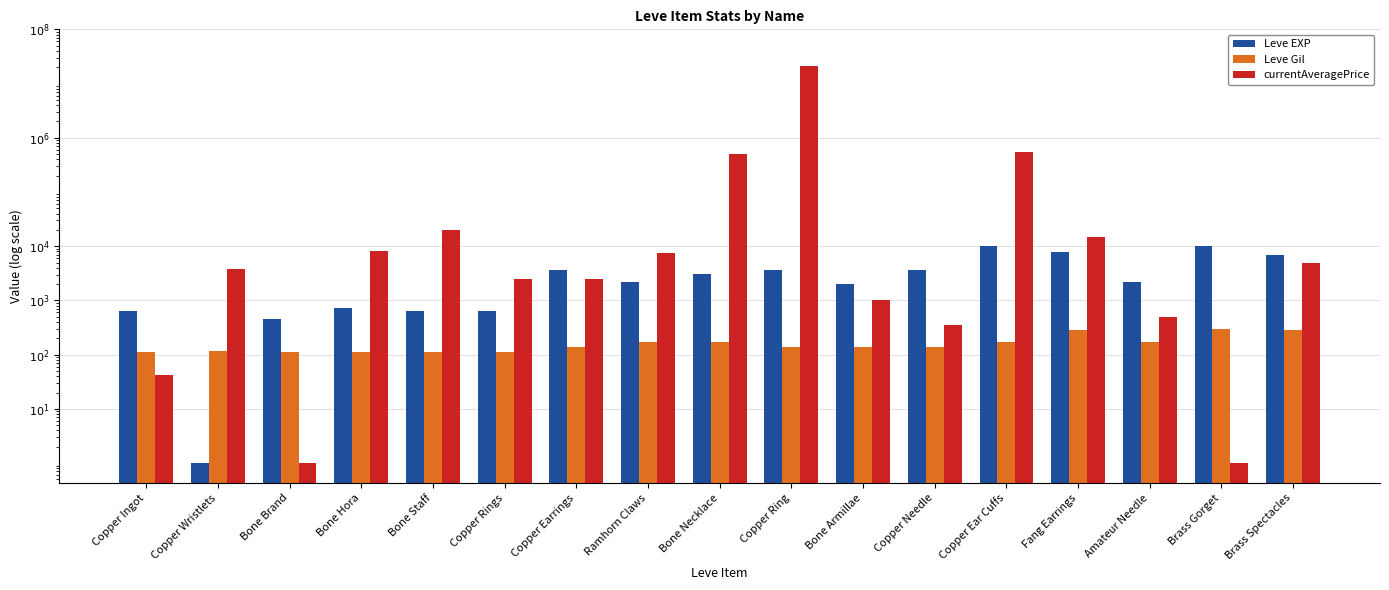

Which series has the largest range (max minus min)?

currentAveragePrice